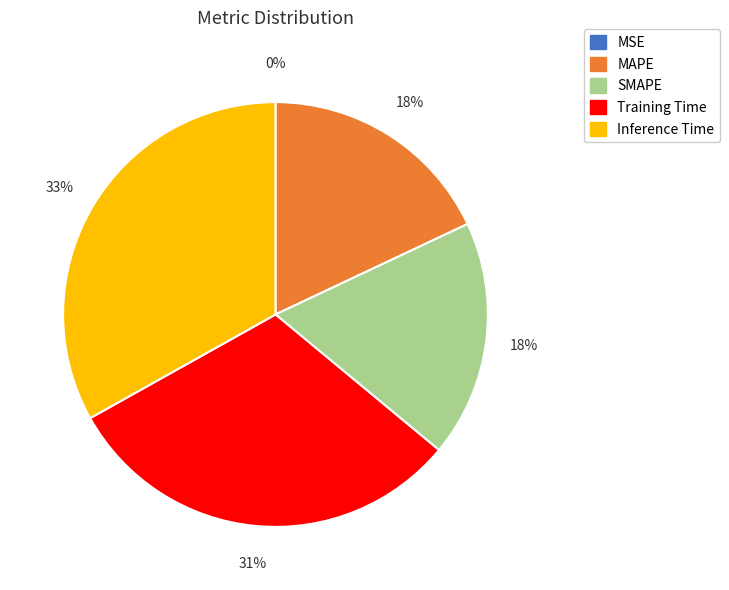

What is the largest slice in the pie chart?

Inference Time